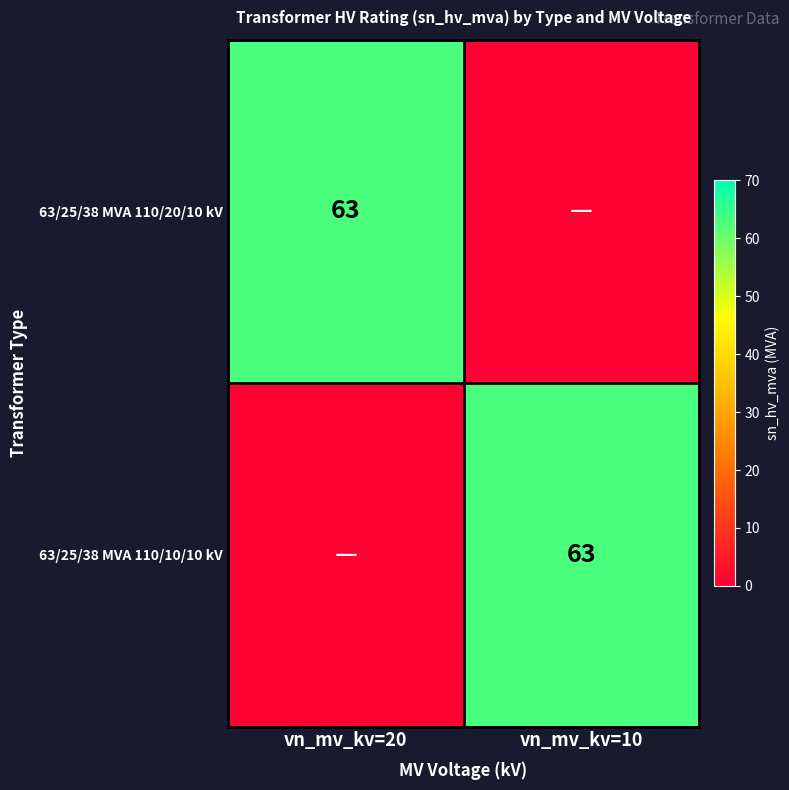

True or false: 63/25/38 MVA 110/20/10 kV has a value of 63 at vn_mv_kv=20.

True